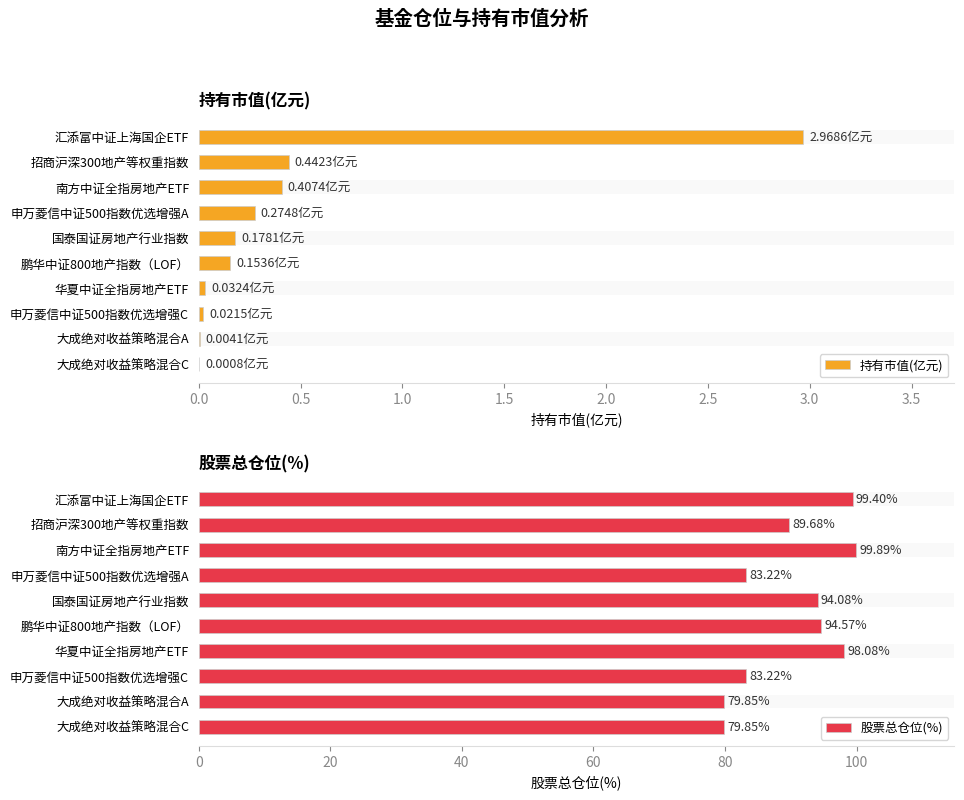

What is the sum of all 持有市值(亿元) values?

4.5